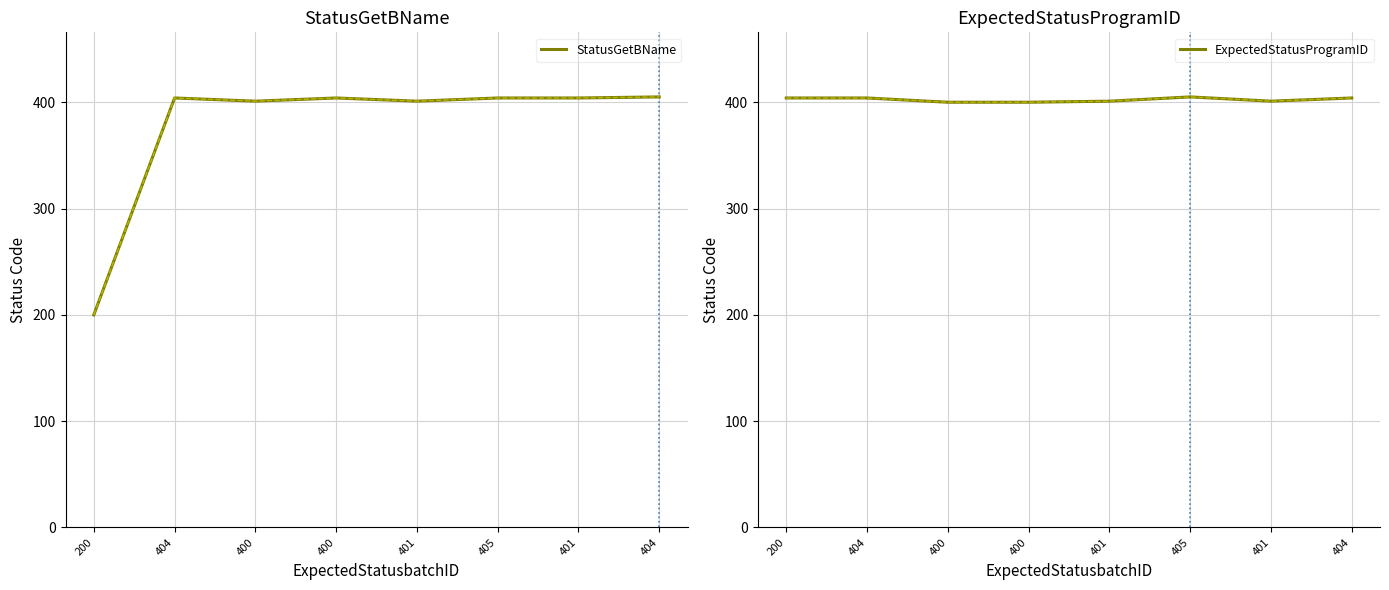

The ExpectedStatusProgramID series shows 400 at 400. True or false?

True